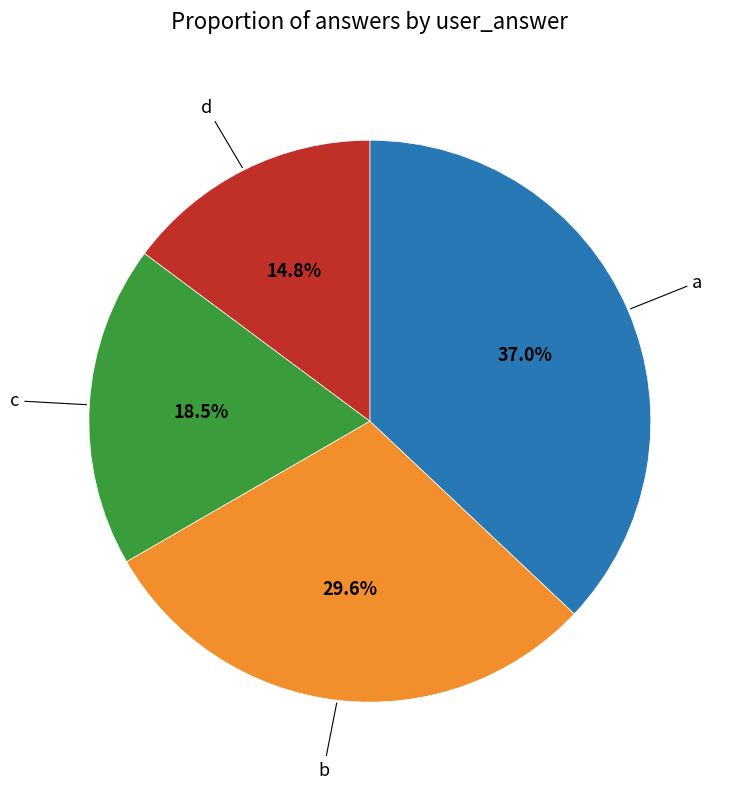

Count the number of slices in the pie.

4